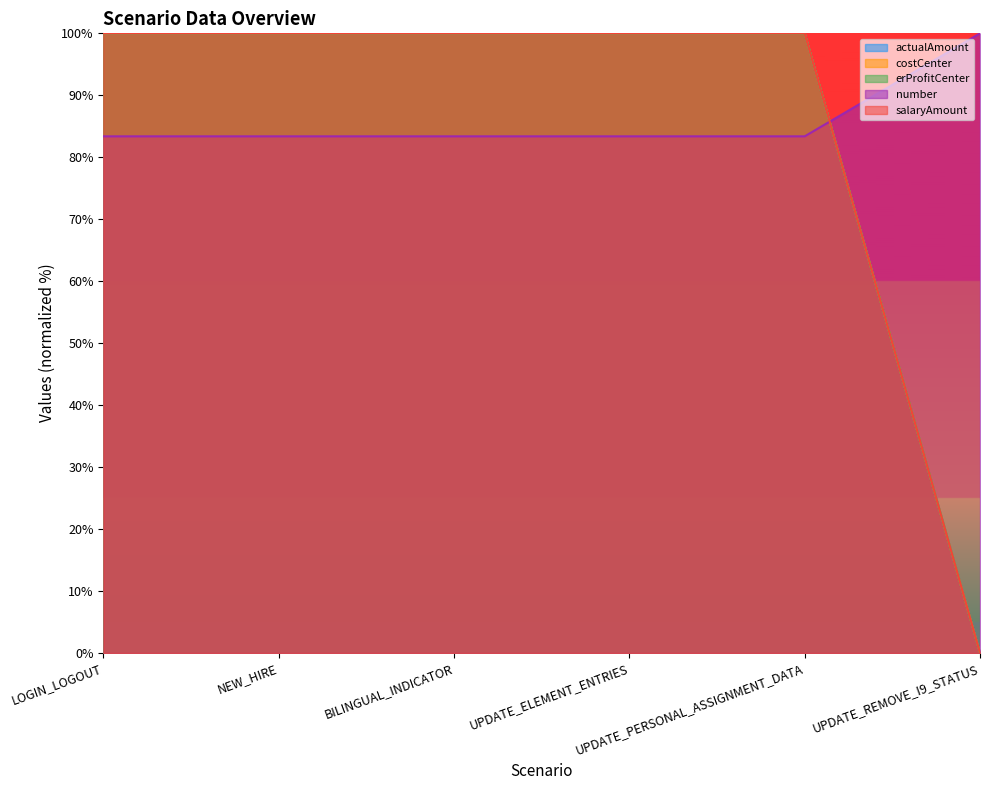

At which label is number closest to 50?

LOGIN_LOGOUT